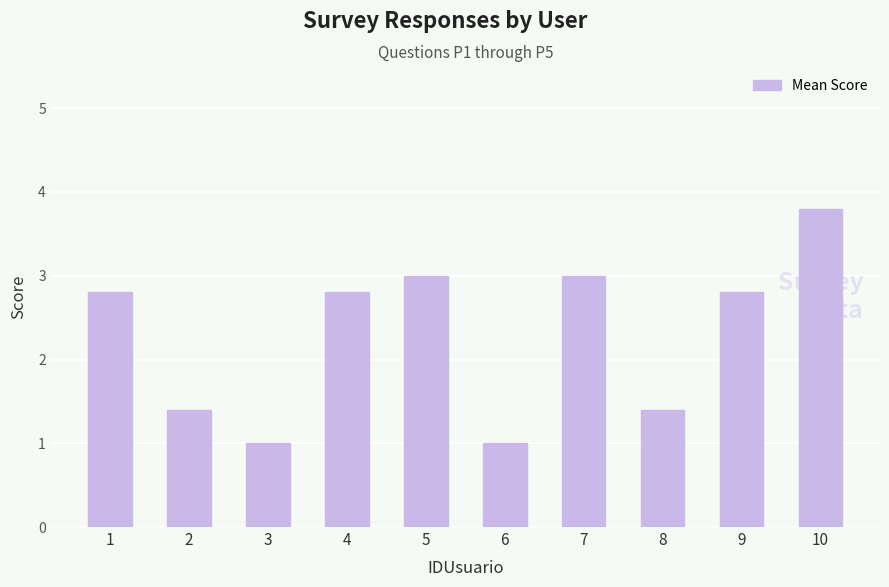

Read the value at 8.

1.4